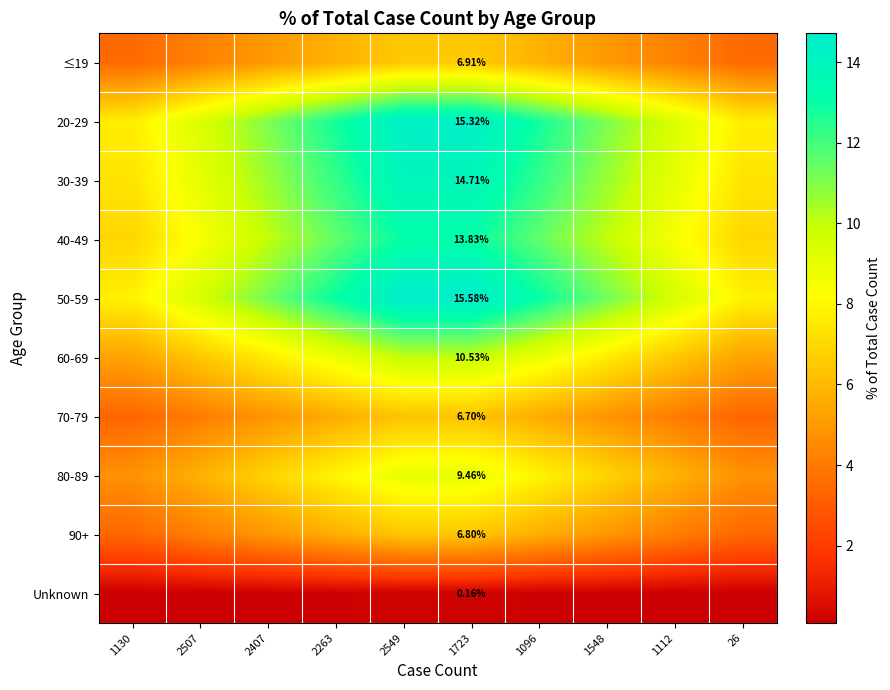

The value of 80-89 at 1548 is 10.2. True or false?

False